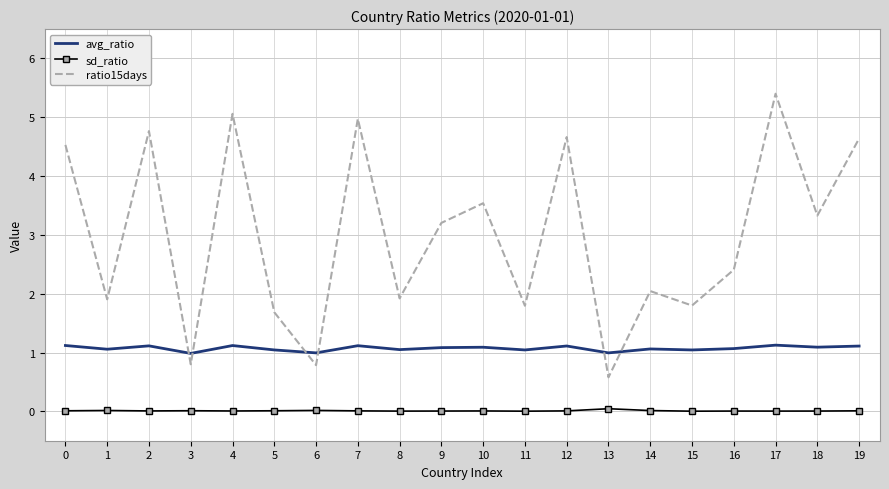

Is the value of sd_ratio at 15 greater than the value of ratio15days at 10?

No